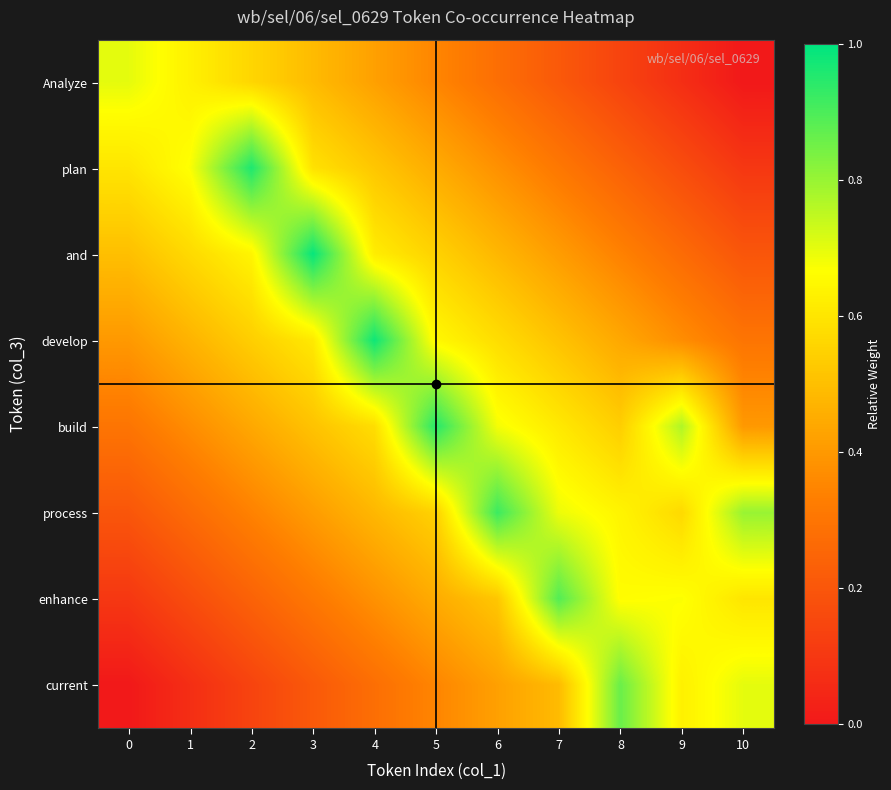

How many data points does each series have?

11